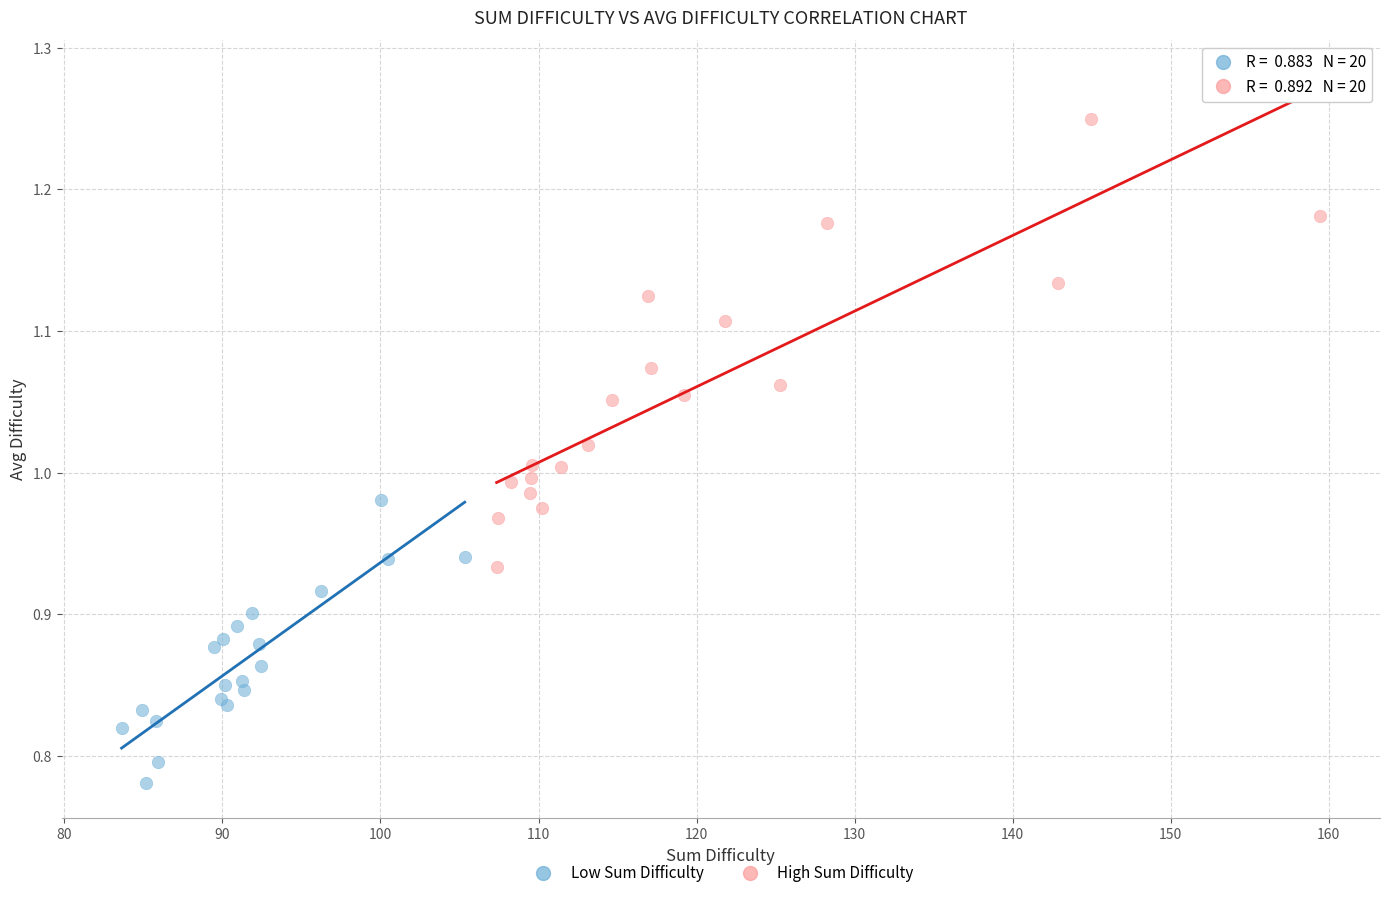

Which series has the widest spread of Y values?

High Sum Difficulty